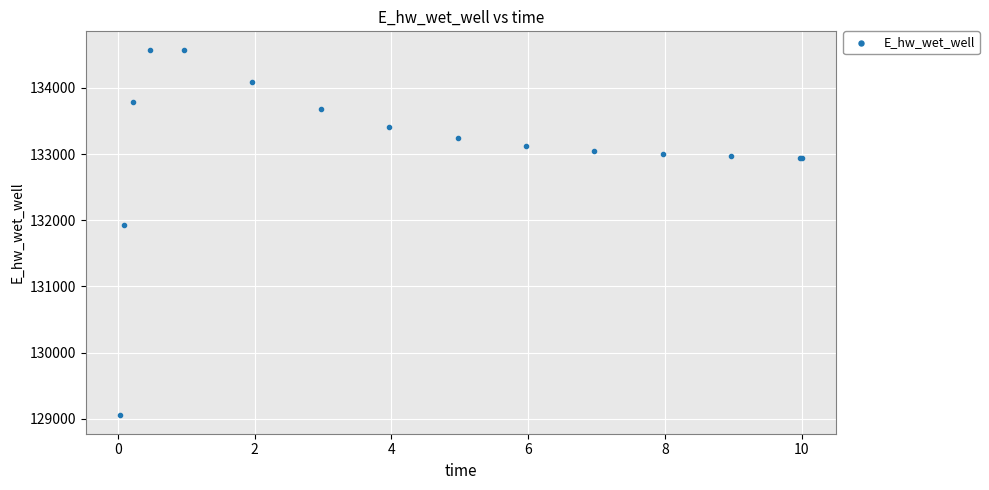

What Y value in the scatter plot is closest to 131814?

131934.6